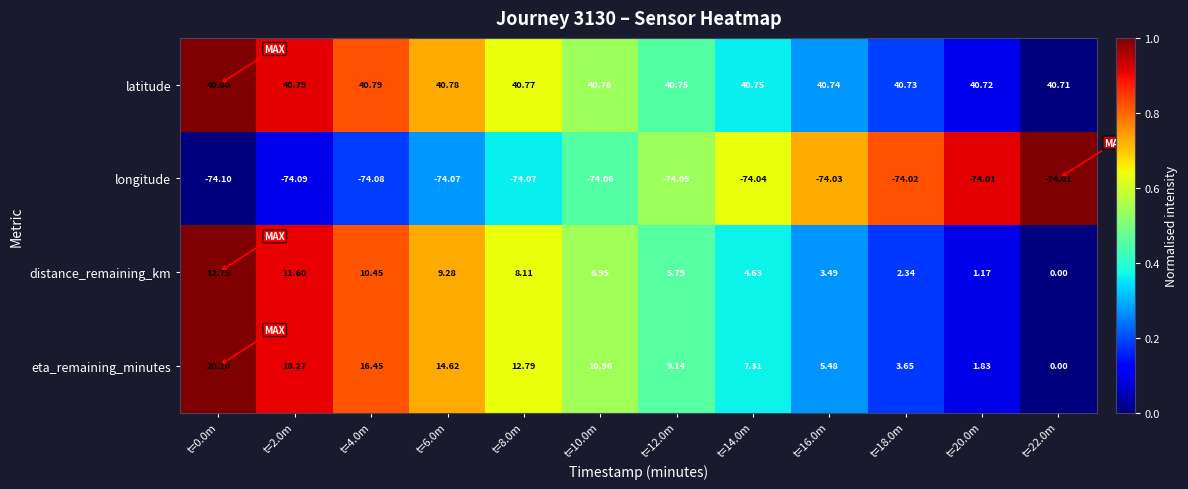

Is the value of eta_remaining_minutes at t=2.0m greater than the value of distance_remaining_km at t=6.0m?

Yes